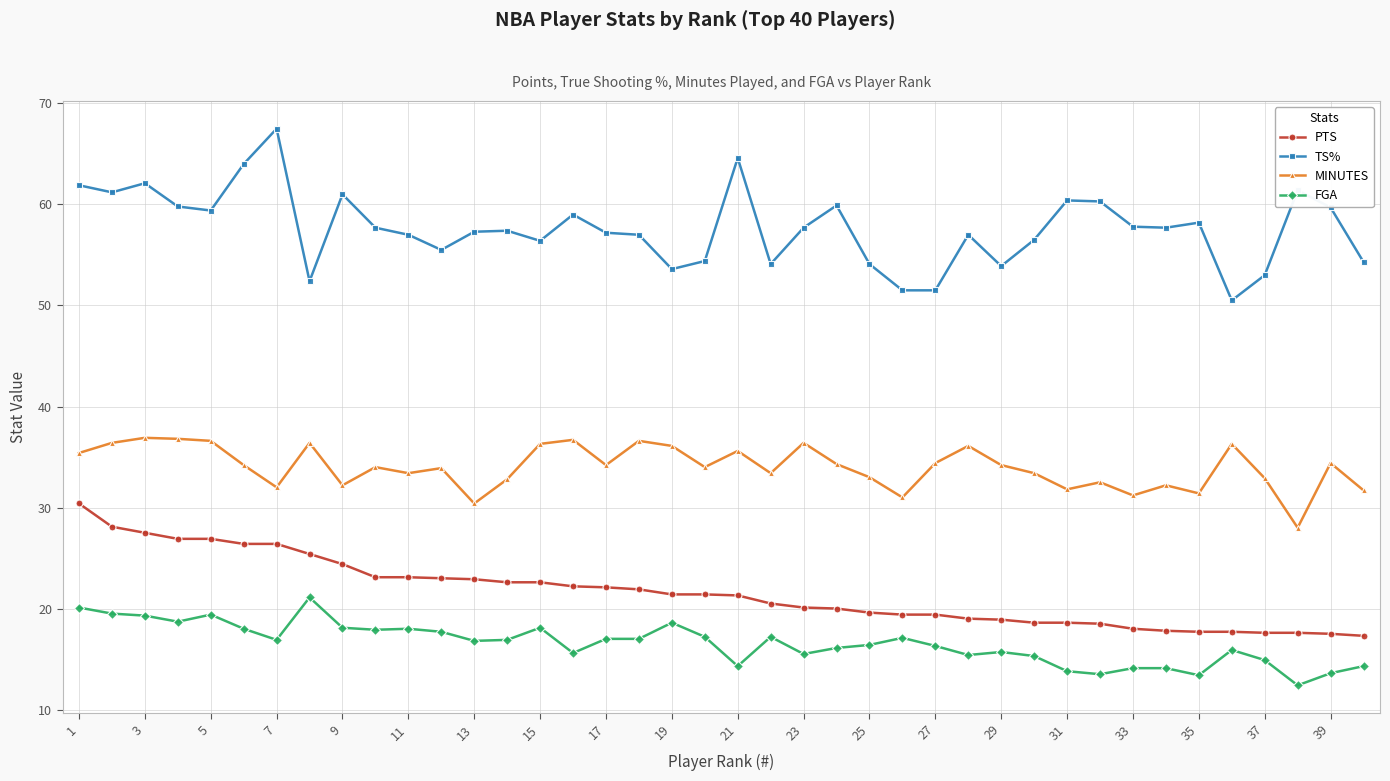

What is the value of the FGA point at the 19th from the left?

18.6